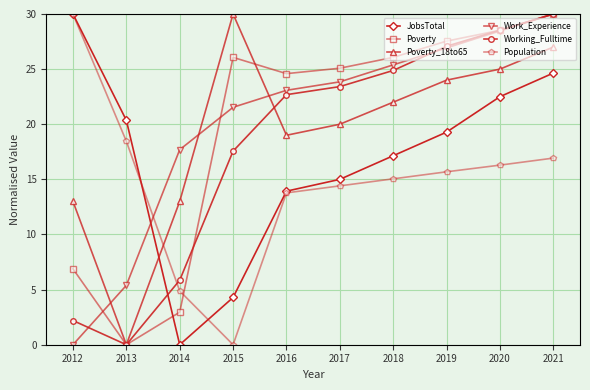

What are all the series names shown in the legend?

JobsTotal, Poverty, Poverty_18to65, Work_Experience, Working_Fulltime, Population